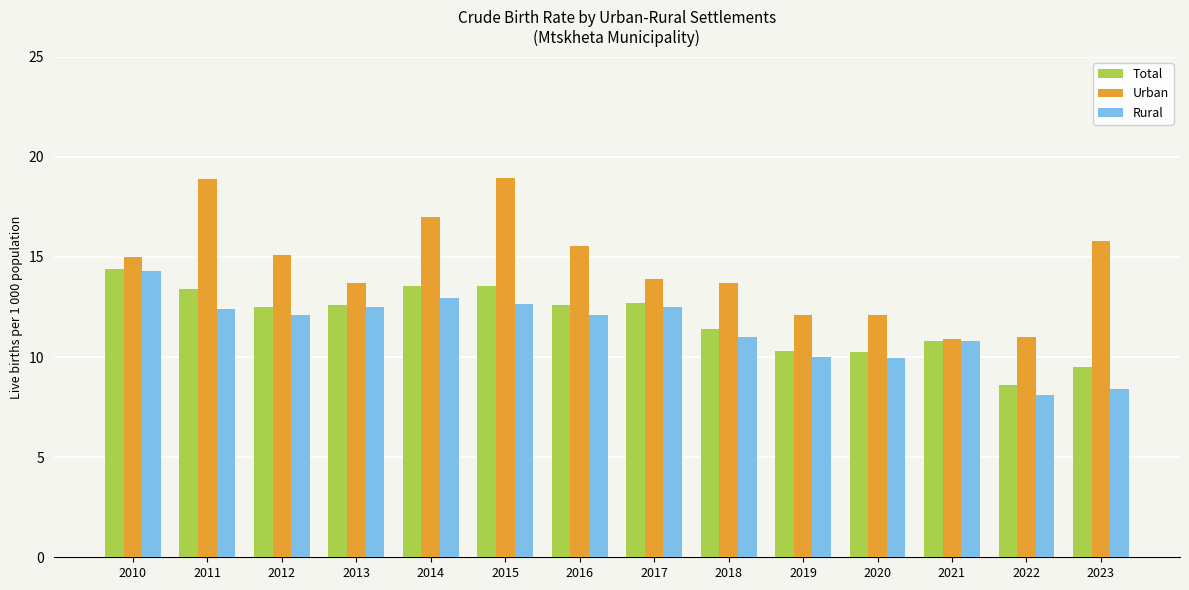

At how many categories does at least one series exceed 8?

14